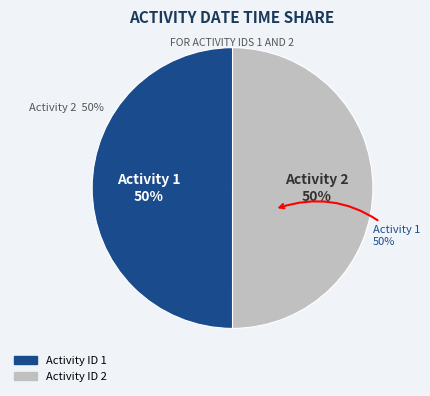

What percentage is the 1 slice, to the nearest percent?

50%